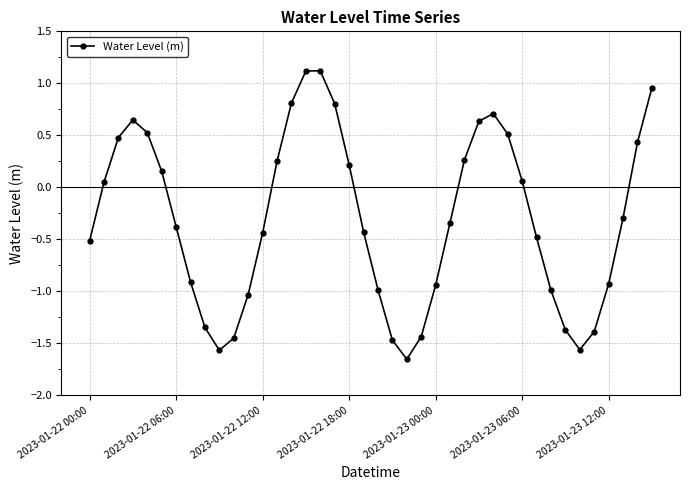

How many interior local valleys (lower than both neighbors) does the data have?

3